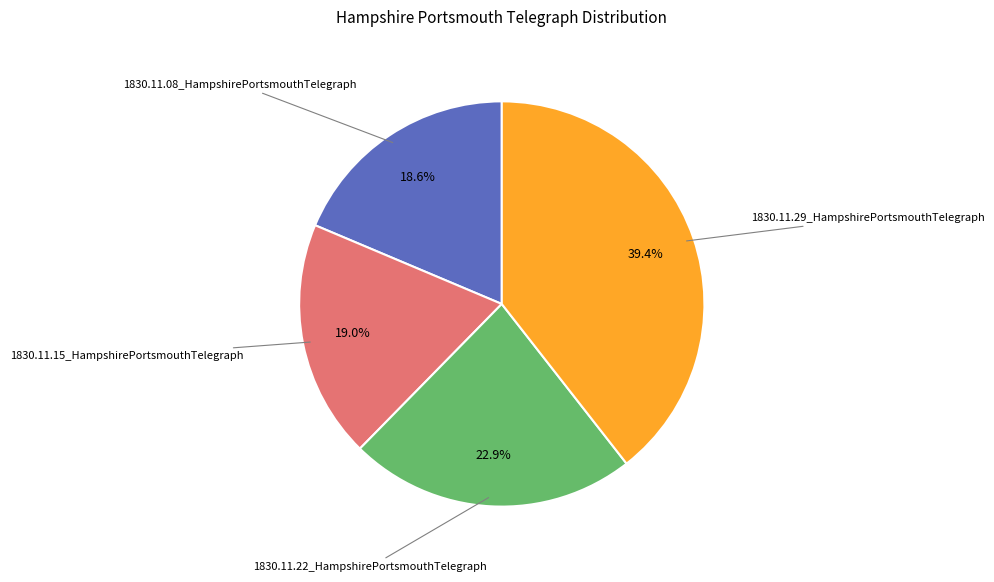

Is there a majority slice in this chart?

No